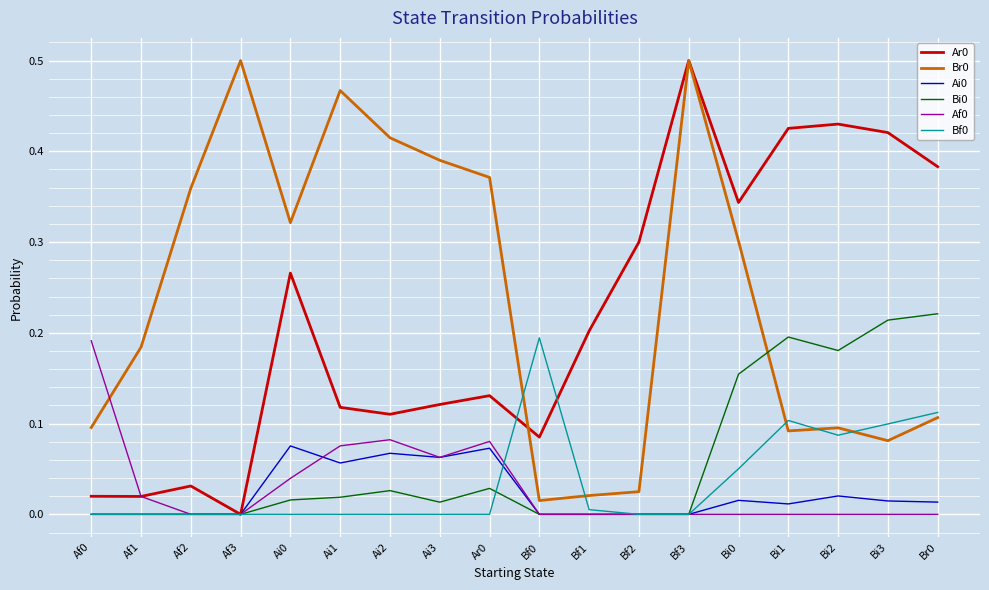

Is the value of Br0 at Ai3 greater than the value of Ar0 at Af0?

Yes